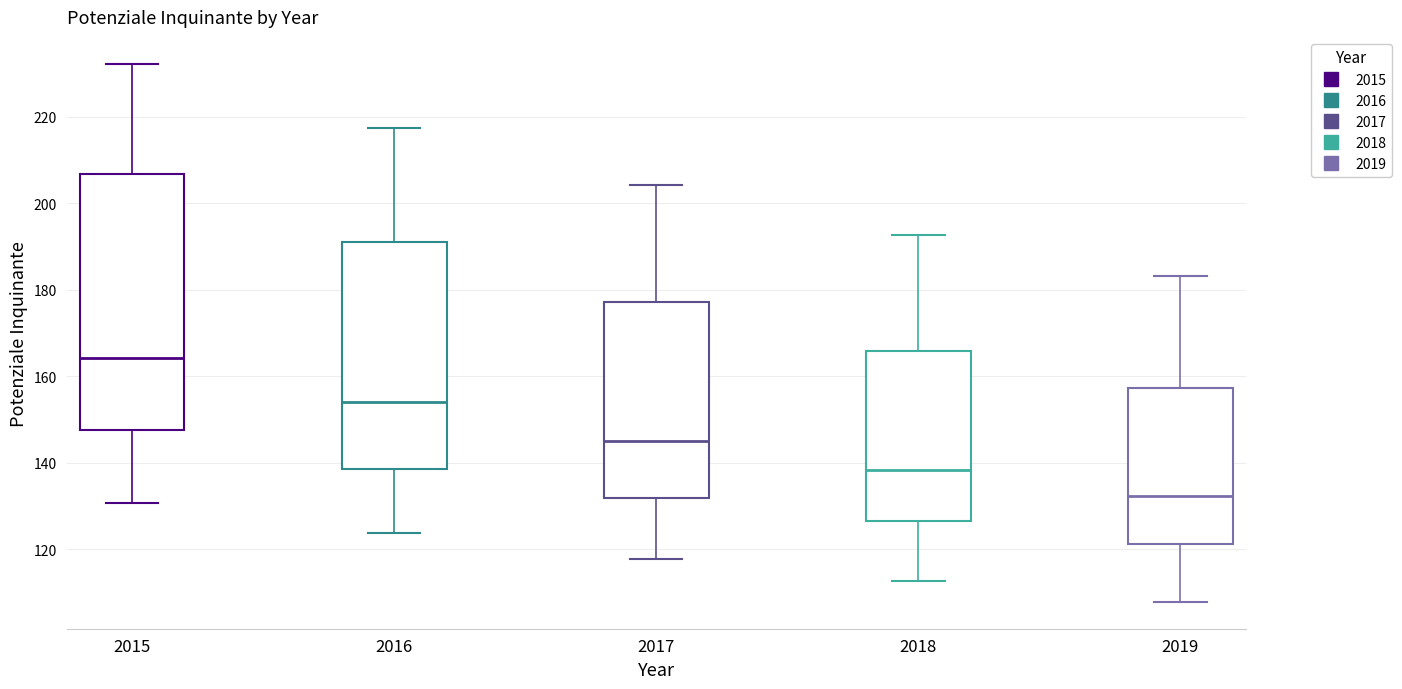

Reading left to right, read every box against the y-axis: the position of its median line, the range the box covers, and the ends of its whiskers. The values are not printed on the chart, so give them approximately, as read against the axis.

2015: median 164, box 148 to 206, whiskers 130 to 232
2016: median 154, box 138 to 192, whiskers 124 to 218
2017: median 146, box 132 to 178, whiskers 118 to 204
2018: median 138, box 126 to 166, whiskers 112 to 192
2019: median 132, box 122 to 158, whiskers 108 to 184